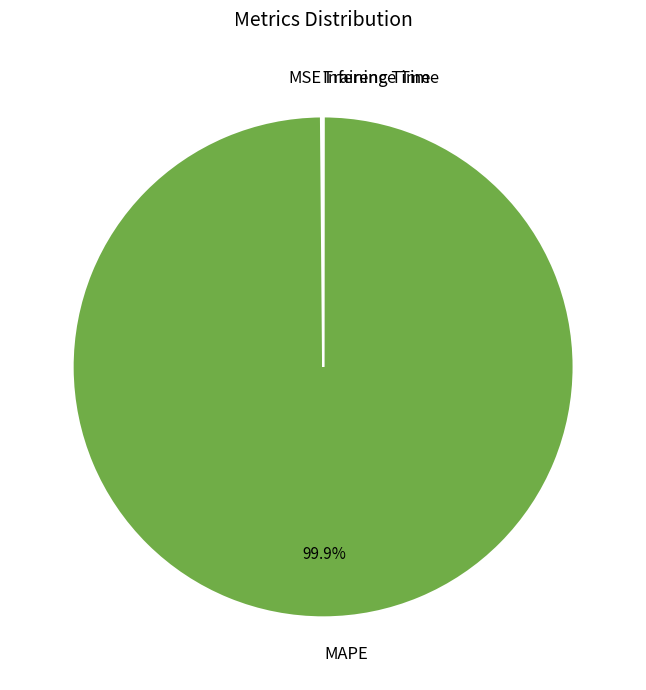

Is there any slice that represents more than half of the pie?

Yes